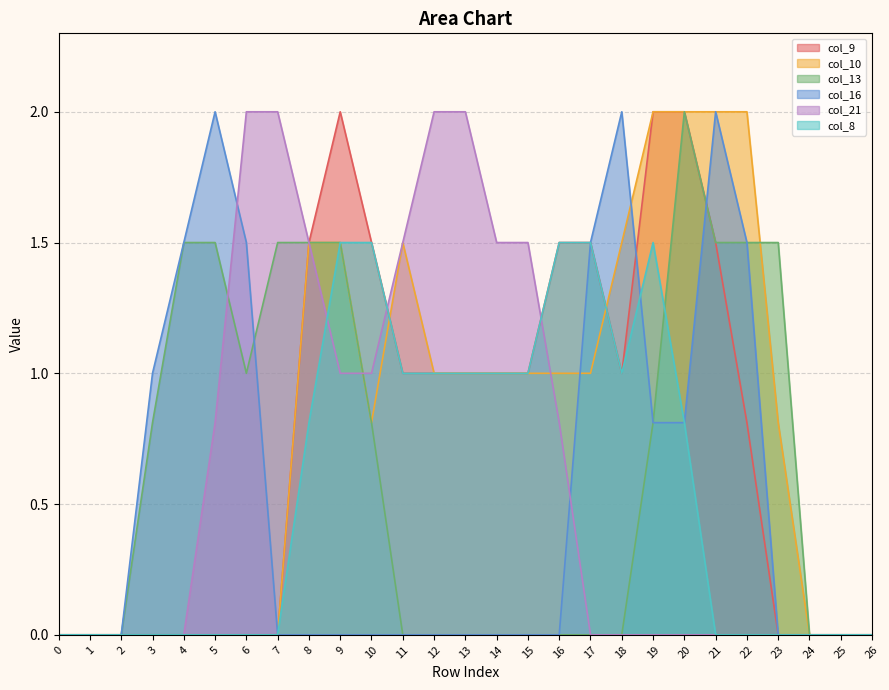

What is the maximum value for col_10?

2.0